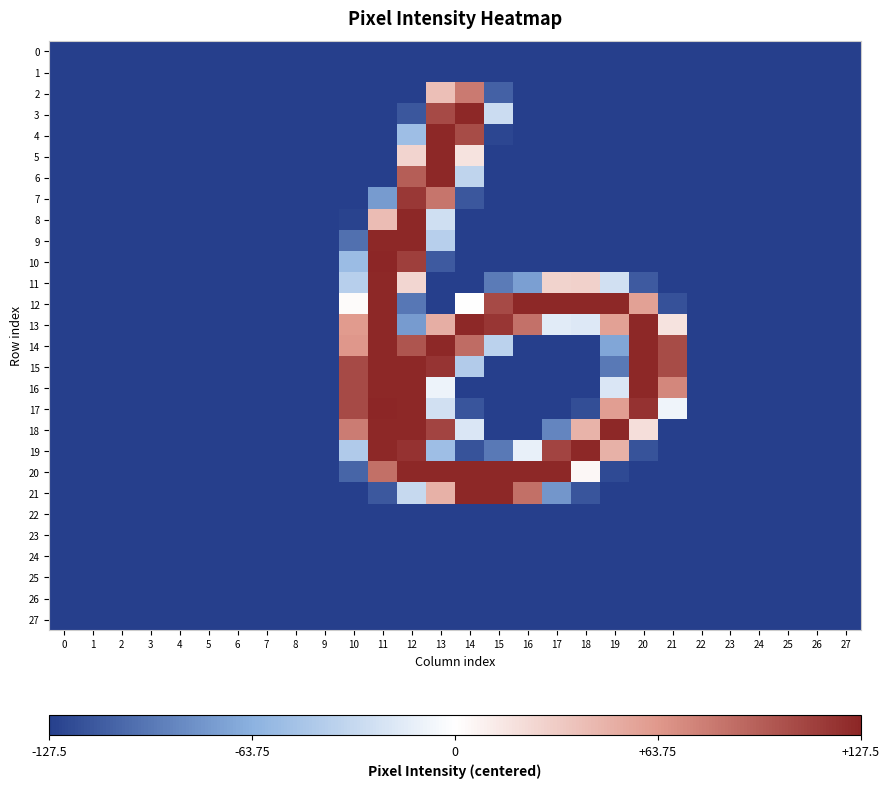

Reading left to right, list all the values displayed in this chart.

0: 0=-127.5	1=-127.5	2=-127.5	3=-127.5	4=-127.5	5=-127.5	6=-127.5	7=-127.5	8=-127.5	9=-127.5	10=-127.5	11=-127.5	12=-127.5	13=-127.5	14=-127.5	15=-127.5	16=-127.5	17=-127.5	18=-127.5	19=-127.5	20=-127.5	21=-127.5	22=-127.5	23=-127.5	24=-127.5	25=-127.5	26=-127.5	27=-127.5
1: 0=-127.5	1=-127.5	2=-127.5	3=-127.5	4=-127.5	5=-127.5	6=-127.5	7=-127.5	8=-127.5	9=-127.5	10=-127.5	11=-127.5	12=-127.5	13=-127.5	14=-127.5	15=-127.5	16=-127.5	17=-127.5	18=-127.5	19=-127.5	20=-127.5	21=-127.5	22=-127.5	23=-127.5	24=-127.5	25=-127.5	26=-127.5	27=-127.5
2: 0=-127.5	1=-127.5	2=-127.5	3=-127.5	4=-127.5	5=-127.5	6=-127.5	7=-127.5	8=-127.5	9=-127.5	10=-127.5	11=-127.5	12=-127.5	13=39.5	14=80.5	15=-108.5	16=-127.5	17=-127.5	18=-127.5	19=-127.5	20=-127.5	21=-127.5	22=-127.5	23=-127.5	24=-127.5	25=-127.5	26=-127.5	27=-127.5
3: 0=-127.5	1=-127.5	2=-127.5	3=-127.5	4=-127.5	5=-127.5	6=-127.5	7=-127.5	8=-127.5	9=-127.5	10=-127.5	11=-127.5	12=-114.5	13=107.5	14=126.5	15=-28.5	16=-127.5	17=-127.5	18=-127.5	19=-127.5	20=-127.5	21=-127.5	22=-127.5	23=-127.5	24=-127.5	25=-127.5	26=-127.5	27=-127.5
4: 0=-127.5	1=-127.5	2=-127.5	3=-127.5	4=-127.5	5=-127.5	6=-127.5	7=-127.5	8=-127.5	9=-127.5	10=-127.5	11=-127.5	12=-53.5	13=126.5	14=106.5	15=-123.5	16=-127.5	17=-127.5	18=-127.5	19=-127.5	20=-127.5	21=-127.5	22=-127.5	23=-127.5	24=-127.5	25=-127.5	26=-127.5	27=-127.5
5: 0=-127.5	1=-127.5	2=-127.5	3=-127.5	4=-127.5	5=-127.5	6=-127.5	7=-127.5	8=-127.5	9=-127.5	10=-127.5	11=-127.5	12=26.5	13=126.5	14=17.5	15=-127.5	16=-127.5	17=-127.5	18=-127.5	19=-127.5	20=-127.5	21=-127.5	22=-127.5	23=-127.5	24=-127.5	25=-127.5	26=-127.5	27=-127.5
6: 0=-127.5	1=-127.5	2=-127.5	3=-127.5	4=-127.5	5=-127.5	6=-127.5	7=-127.5	8=-127.5	9=-127.5	10=-127.5	11=-127.5	12=96.5	13=126.5	14=-35.5	15=-127.5	16=-127.5	17=-127.5	18=-127.5	19=-127.5	20=-127.5	21=-127.5	22=-127.5	23=-127.5	24=-127.5	25=-127.5	26=-127.5	27=-127.5
7: 0=-127.5	1=-127.5	2=-127.5	3=-127.5	4=-127.5	5=-127.5	6=-127.5	7=-127.5	8=-127.5	9=-127.5	10=-127.5	11=-76.5	12=117.5	13=83.5	14=-114.5	15=-127.5	16=-127.5	17=-127.5	18=-127.5	19=-127.5	20=-127.5	21=-127.5	22=-127.5	23=-127.5	24=-127.5	25=-127.5	26=-127.5	27=-127.5
8: 0=-127.5	1=-127.5	2=-127.5	3=-127.5	4=-127.5	5=-127.5	6=-127.5	7=-127.5	8=-127.5	9=-127.5	10=-125.5	11=41.5	12=126.5	13=-26.5	14=-127.5	15=-127.5	16=-127.5	17=-127.5	18=-127.5	19=-127.5	20=-127.5	21=-127.5	22=-127.5	23=-127.5	24=-127.5	25=-127.5	26=-127.5	27=-127.5
9: 0=-127.5	1=-127.5	2=-127.5	3=-127.5	4=-127.5	5=-127.5	6=-127.5	7=-127.5	8=-127.5	9=-127.5	10=-100.5	11=126.5	12=126.5	13=-39.5	14=-127.5	15=-127.5	16=-127.5	17=-127.5	18=-127.5	19=-127.5	20=-127.5	21=-127.5	22=-127.5	23=-127.5	24=-127.5	25=-127.5	26=-127.5	27=-127.5
10: 0=-127.5	1=-127.5	2=-127.5	3=-127.5	4=-127.5	5=-127.5	6=-127.5	7=-127.5	8=-127.5	9=-127.5	10=-55.5	11=127.5	12=113.5	13=-112.5	14=-127.5	15=-127.5	16=-127.5	17=-127.5	18=-127.5	19=-127.5	20=-127.5	21=-127.5	22=-127.5	23=-127.5	24=-127.5	25=-127.5	26=-127.5	27=-127.5
11: 0=-127.5	1=-127.5	2=-127.5	3=-127.5	4=-127.5	5=-127.5	6=-127.5	7=-127.5	8=-127.5	9=-127.5	10=-39.5	11=126.5	12=25.5	13=-127.5	14=-127.5	15=-94.5	16=-74.5	17=27.5	18=28.5	19=-25.5	20=-112.5	21=-127.5	22=-127.5	23=-127.5	24=-127.5	25=-127.5	26=-127.5	27=-127.5
12: 0=-127.5	1=-127.5	2=-127.5	3=-127.5	4=-127.5	5=-127.5	6=-127.5	7=-127.5	8=-127.5	9=-127.5	10=2.5	11=126.5	12=-96.5	13=-127.5	14=0.5	15=107.5	16=126.5	17=126.5	18=126.5	19=126.5	20=58.5	21=-117.5	22=-127.5	23=-127.5	24=-127.5	25=-127.5	26=-127.5	27=-127.5
13: 0=-127.5	1=-127.5	2=-127.5	3=-127.5	4=-127.5	5=-127.5	6=-127.5	7=-127.5	8=-127.5	9=-127.5	10=62.5	11=126.5	12=-76.5	13=50.5	14=126.5	15=118.5	16=85.5	17=-16.5	18=-18.5	19=58.5	20=126.5	21=17.5	22=-127.5	23=-127.5	24=-127.5	25=-127.5	26=-127.5	27=-127.5
14: 0=-127.5	1=-127.5	2=-127.5	3=-127.5	4=-127.5	5=-127.5	6=-127.5	7=-127.5	8=-127.5	9=-127.5	10=64.5	11=126.5	12=101.5	13=126.5	14=88.5	15=-37.5	16=-127.5	17=-127.5	18=-127.5	19=-70.5	20=126.5	21=106.5	22=-127.5	23=-127.5	24=-127.5	25=-127.5	26=-127.5	27=-127.5
15: 0=-127.5	1=-127.5	2=-127.5	3=-127.5	4=-127.5	5=-127.5	6=-127.5	7=-127.5	8=-127.5	9=-127.5	10=107.5	11=126.5	12=126.5	13=119.5	14=-42.5	15=-127.5	16=-127.5	17=-127.5	18=-127.5	19=-95.5	20=126.5	21=106.5	22=-127.5	23=-127.5	24=-127.5	25=-127.5	26=-127.5	27=-127.5
16: 0=-127.5	1=-127.5	2=-127.5	3=-127.5	4=-127.5	5=-127.5	6=-127.5	7=-127.5	8=-127.5	9=-127.5	10=107.5	11=126.5	12=126.5	13=-9.5	14=-127.5	15=-127.5	16=-127.5	17=-127.5	18=-127.5	19=-20.5	20=126.5	21=73.5	22=-127.5	23=-127.5	24=-127.5	25=-127.5	26=-127.5	27=-127.5
17: 0=-127.5	1=-127.5	2=-127.5	3=-127.5	4=-127.5	5=-127.5	6=-127.5	7=-127.5	8=-127.5	9=-127.5	10=107.5	11=127.5	12=126.5	13=-25.5	14=-115.5	15=-127.5	16=-127.5	17=-127.5	18=-119.5	19=60.5	20=120.5	21=-8.5	22=-127.5	23=-127.5	24=-127.5	25=-127.5	26=-127.5	27=-127.5
18: 0=-127.5	1=-127.5	2=-127.5	3=-127.5	4=-127.5	5=-127.5	6=-127.5	7=-127.5	8=-127.5	9=-127.5	10=79.5	11=126.5	12=126.5	13=110.5	14=-20.5	15=-127.5	16=-127.5	17=-88.5	18=47.5	19=126.5	20=20.5	21=-127.5	22=-127.5	23=-127.5	24=-127.5	25=-127.5	26=-127.5	27=-127.5
19: 0=-127.5	1=-127.5	2=-127.5	3=-127.5	4=-127.5	5=-127.5	6=-127.5	7=-127.5	8=-127.5	9=-127.5	10=-43.5	11=126.5	12=120.5	13=-53.5	14=-116.5	15=-95.5	16=-12.5	17=110.5	18=126.5	19=48.5	20=-116.5	21=-127.5	22=-127.5	23=-127.5	24=-127.5	25=-127.5	26=-127.5	27=-127.5
20: 0=-127.5	1=-127.5	2=-127.5	3=-127.5	4=-127.5	5=-127.5	6=-127.5	7=-127.5	8=-127.5	9=-127.5	10=-106.5	11=86.5	12=126.5	13=126.5	14=126.5	15=126.5	16=126.5	17=126.5	18=4.5	19=-121.5	20=-127.5	21=-127.5	22=-127.5	23=-127.5	24=-127.5	25=-127.5	26=-127.5	27=-127.5
21: 0=-127.5	1=-127.5	2=-127.5	3=-127.5	4=-127.5	5=-127.5	6=-127.5	7=-127.5	8=-127.5	9=-127.5	10=-127.5	11=-113.5	12=-31.5	13=48.5	14=126.5	15=126.5	16=86.5	17=-79.5	18=-115.5	19=-127.5	20=-127.5	21=-127.5	22=-127.5	23=-127.5	24=-127.5	25=-127.5	26=-127.5	27=-127.5
22: 0=-127.5	1=-127.5	2=-127.5	3=-127.5	4=-127.5	5=-127.5	6=-127.5	7=-127.5	8=-127.5	9=-127.5	10=-127.5	11=-127.5	12=-127.5	13=-127.5	14=-127.5	15=-127.5	16=-127.5	17=-127.5	18=-127.5	19=-127.5	20=-127.5	21=-127.5	22=-127.5	23=-127.5	24=-127.5	25=-127.5	26=-127.5	27=-127.5
23: 0=-127.5	1=-127.5	2=-127.5	3=-127.5	4=-127.5	5=-127.5	6=-127.5	7=-127.5	8=-127.5	9=-127.5	10=-127.5	11=-127.5	12=-127.5	13=-127.5	14=-127.5	15=-127.5	16=-127.5	17=-127.5	18=-127.5	19=-127.5	20=-127.5	21=-127.5	22=-127.5	23=-127.5	24=-127.5	25=-127.5	26=-127.5	27=-127.5
24: 0=-127.5	1=-127.5	2=-127.5	3=-127.5	4=-127.5	5=-127.5	6=-127.5	7=-127.5	8=-127.5	9=-127.5	10=-127.5	11=-127.5	12=-127.5	13=-127.5	14=-127.5	15=-127.5	16=-127.5	17=-127.5	18=-127.5	19=-127.5	20=-127.5	21=-127.5	22=-127.5	23=-127.5	24=-127.5	25=-127.5	26=-127.5	27=-127.5
25: 0=-127.5	1=-127.5	2=-127.5	3=-127.5	4=-127.5	5=-127.5	6=-127.5	7=-127.5	8=-127.5	9=-127.5	10=-127.5	11=-127.5	12=-127.5	13=-127.5	14=-127.5	15=-127.5	16=-127.5	17=-127.5	18=-127.5	19=-127.5	20=-127.5	21=-127.5	22=-127.5	23=-127.5	24=-127.5	25=-127.5	26=-127.5	27=-127.5
26: 0=-127.5	1=-127.5	2=-127.5	3=-127.5	4=-127.5	5=-127.5	6=-127.5	7=-127.5	8=-127.5	9=-127.5	10=-127.5	11=-127.5	12=-127.5	13=-127.5	14=-127.5	15=-127.5	16=-127.5	17=-127.5	18=-127.5	19=-127.5	20=-127.5	21=-127.5	22=-127.5	23=-127.5	24=-127.5	25=-127.5	26=-127.5	27=-127.5
27: 0=-127.5	1=-127.5	2=-127.5	3=-127.5	4=-127.5	5=-127.5	6=-127.5	7=-127.5	8=-127.5	9=-127.5	10=-127.5	11=-127.5	12=-127.5	13=-127.5	14=-127.5	15=-127.5	16=-127.5	17=-127.5	18=-127.5	19=-127.5	20=-127.5	21=-127.5	22=-127.5	23=-127.5	24=-127.5	25=-127.5	26=-127.5	27=-127.5